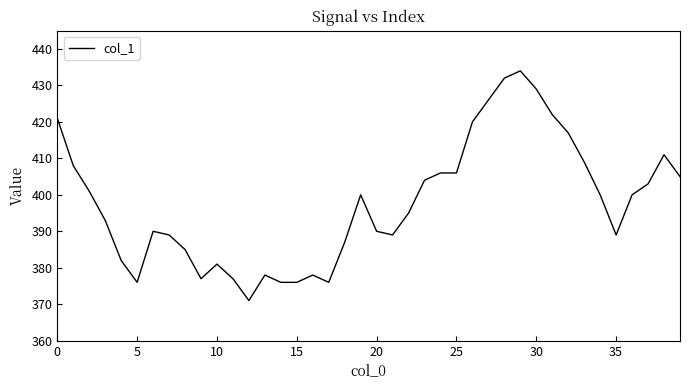

What is the difference between the maximum and minimum values?

63